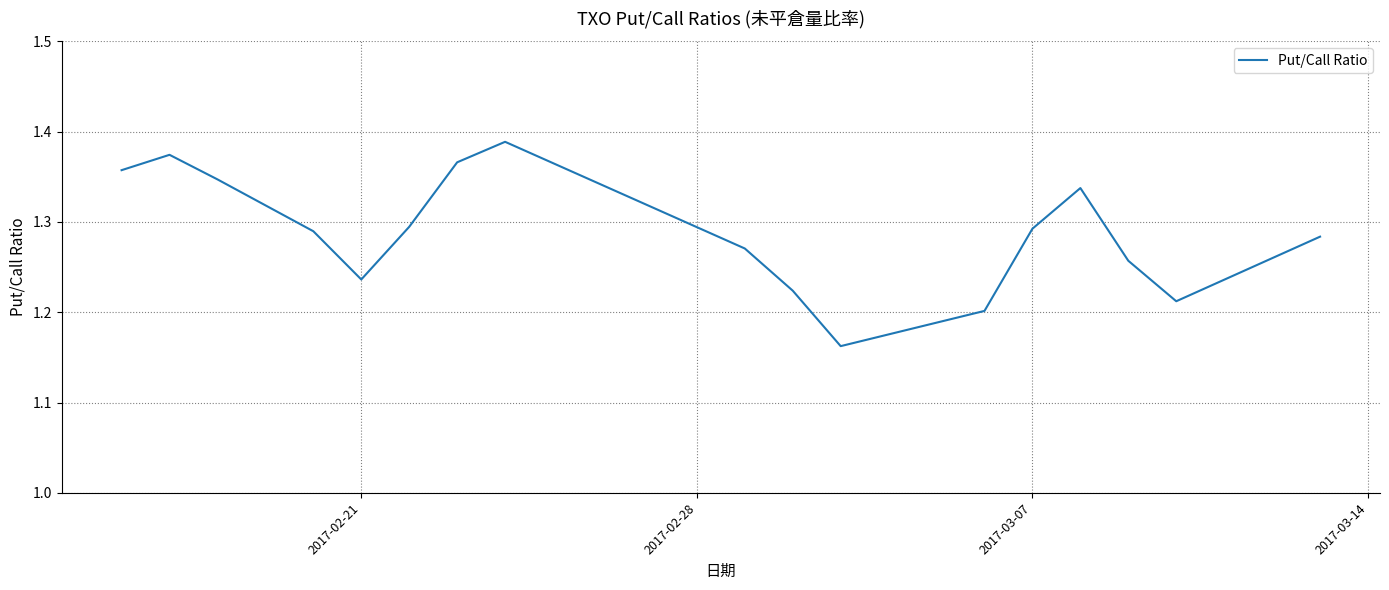

Is this an area chart (filled region under the line)?

No